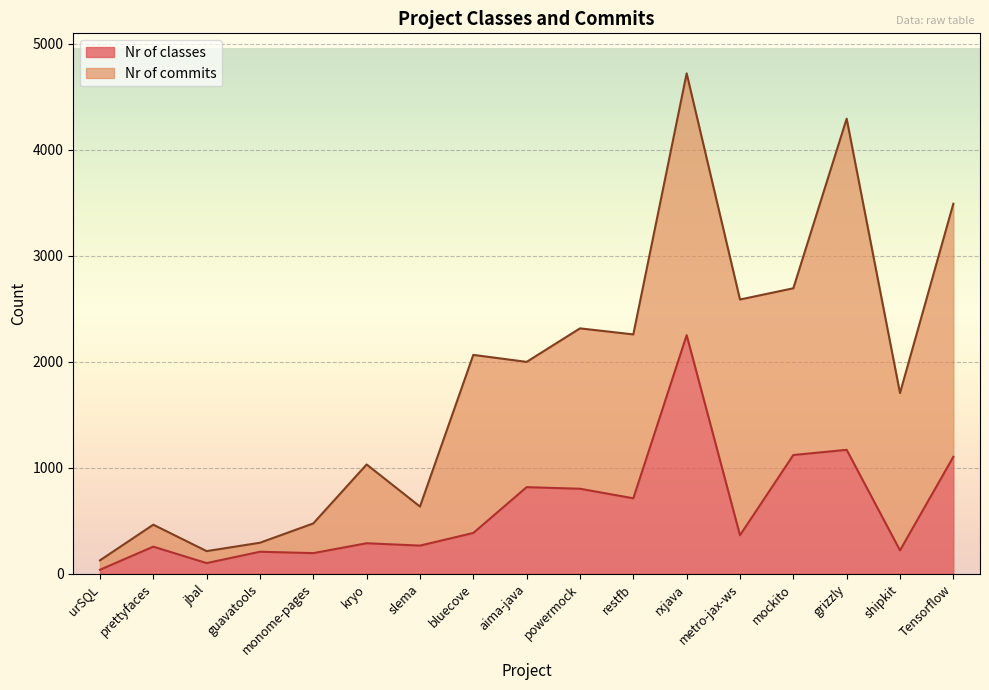

What is the change in value from slema to grizzly?

+903